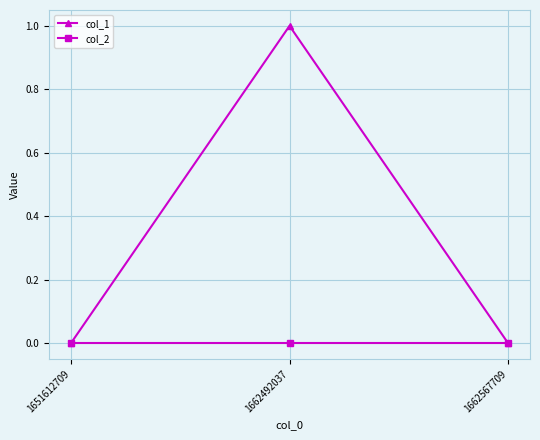

Reading right to left, extract all data points from this chart.

col_1: 0	1	0
col_2: 0	0	0